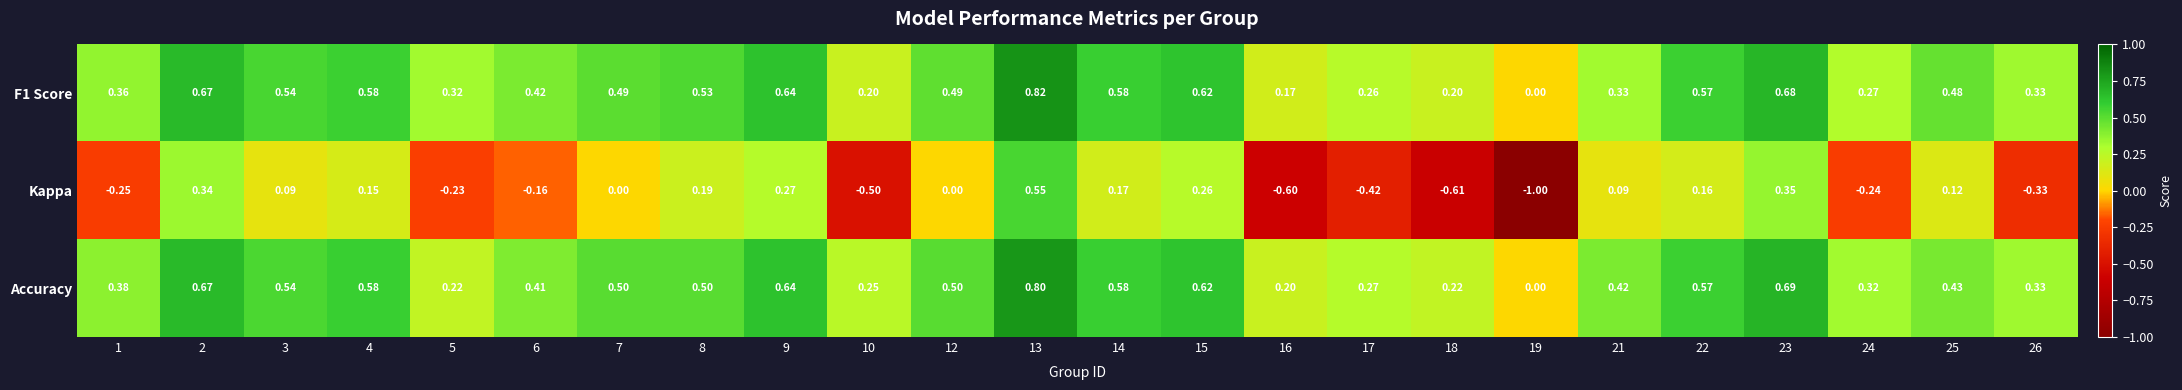

Is the value of Accuracy at 14 greater than the value of F1 Score at 15?

No